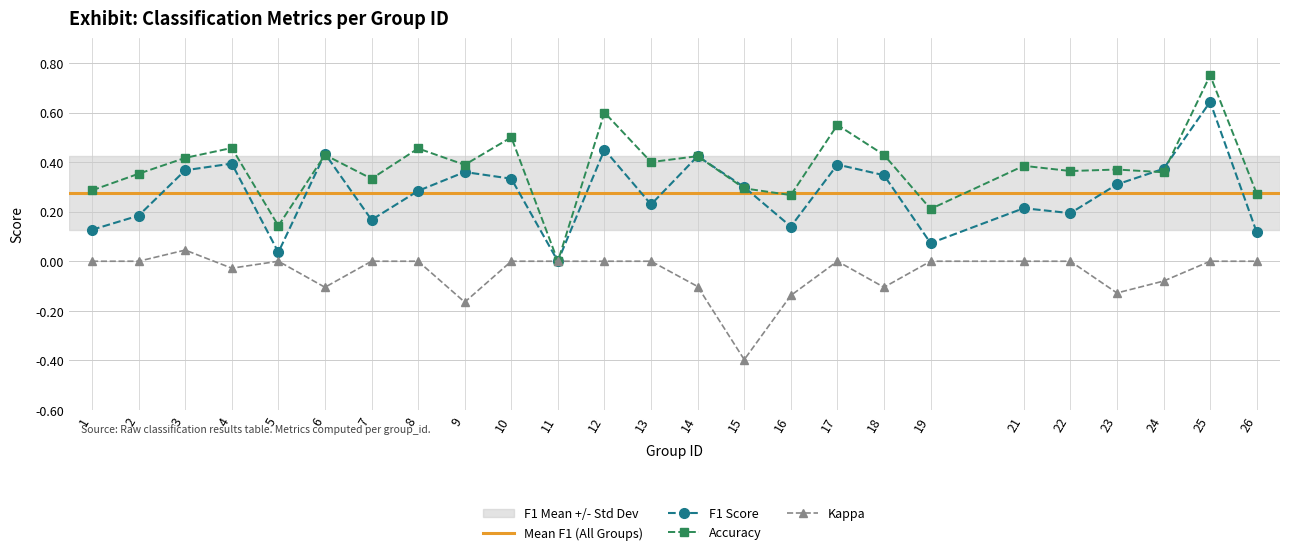

True or false: kappa has more than 1 points higher than both neighbors.

True